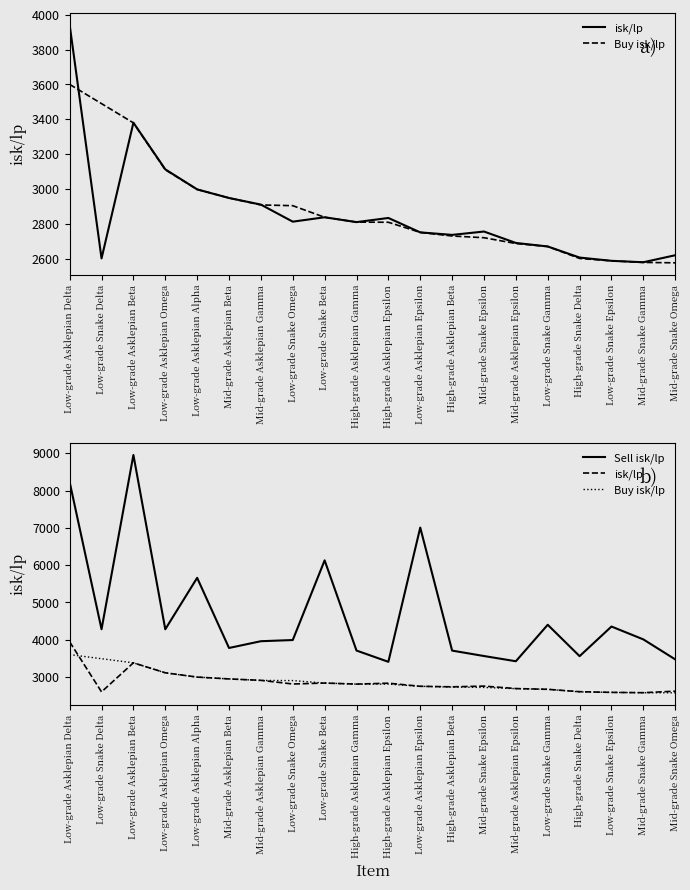

What is the greatest value displayed?

8953.4